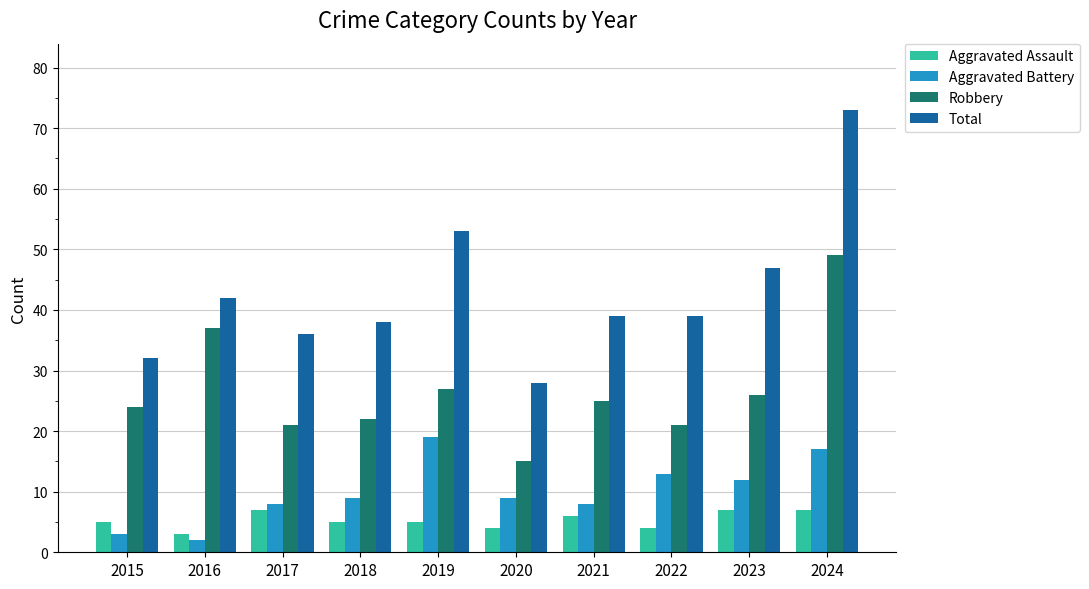

Read the Aggravated Battery value at 2024.

17